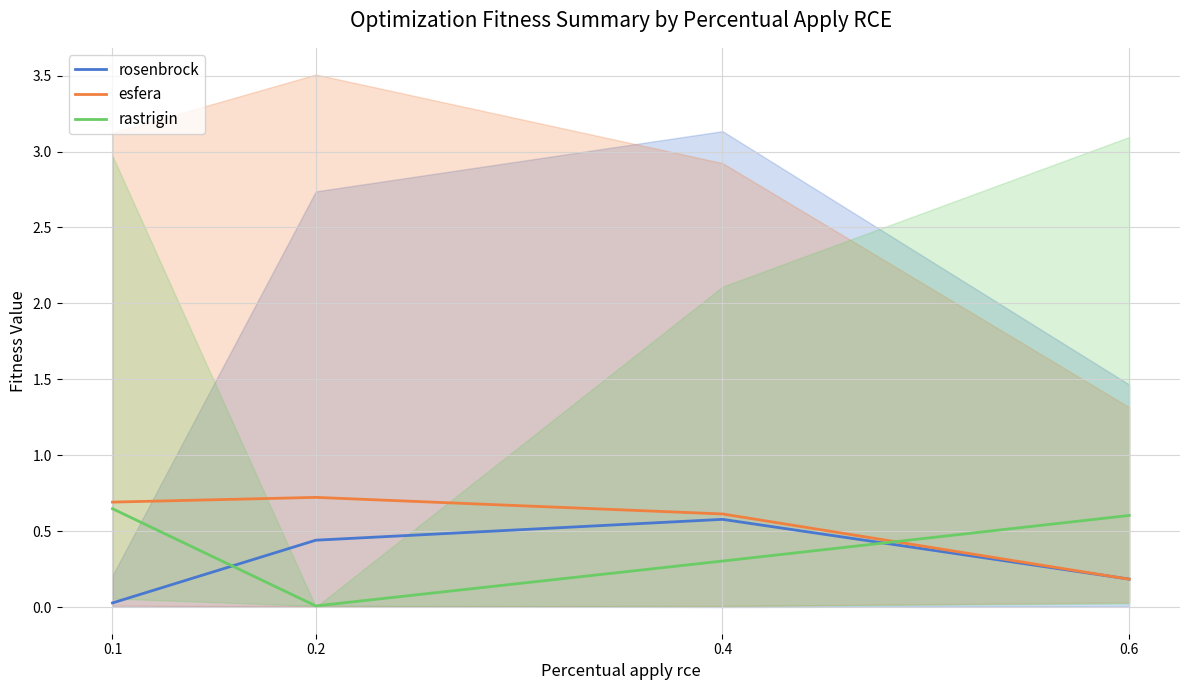

What is the sum of all esfera values?

2.2